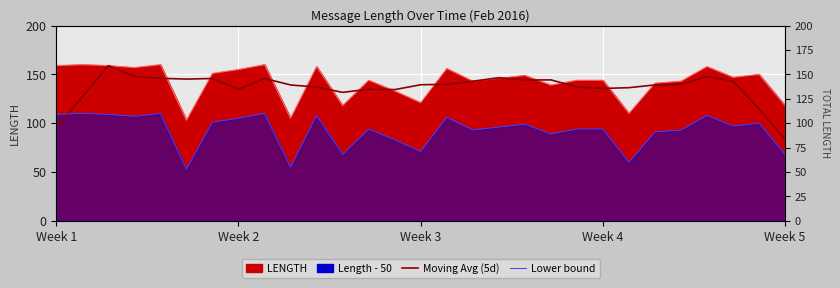

Is it true that Moving Avg (5d) equals 223.4 at Week 5?

False